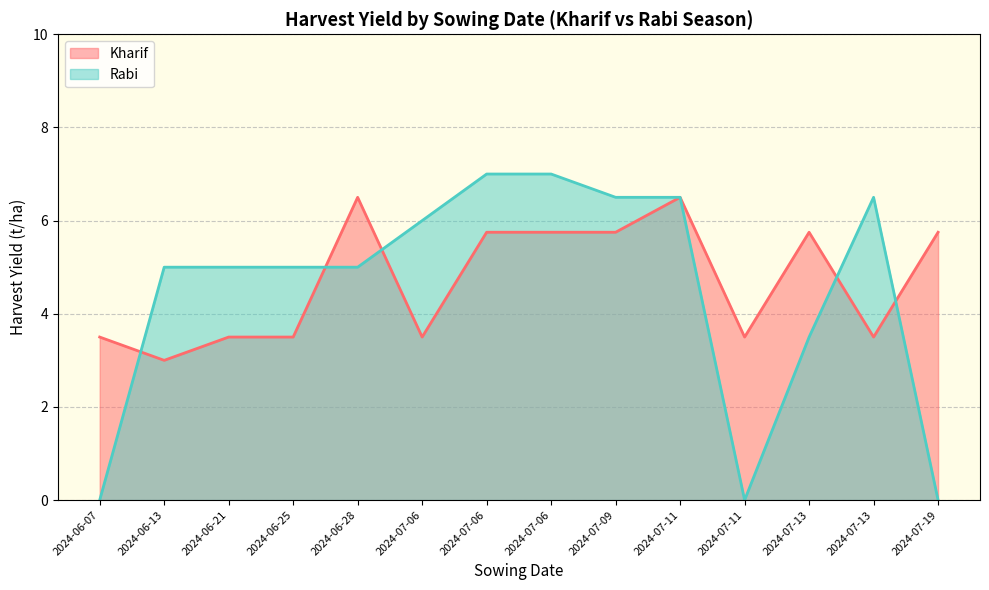

What is the sum of the Rabi values at 2024-07-06 and 2024-07-06?

13.0